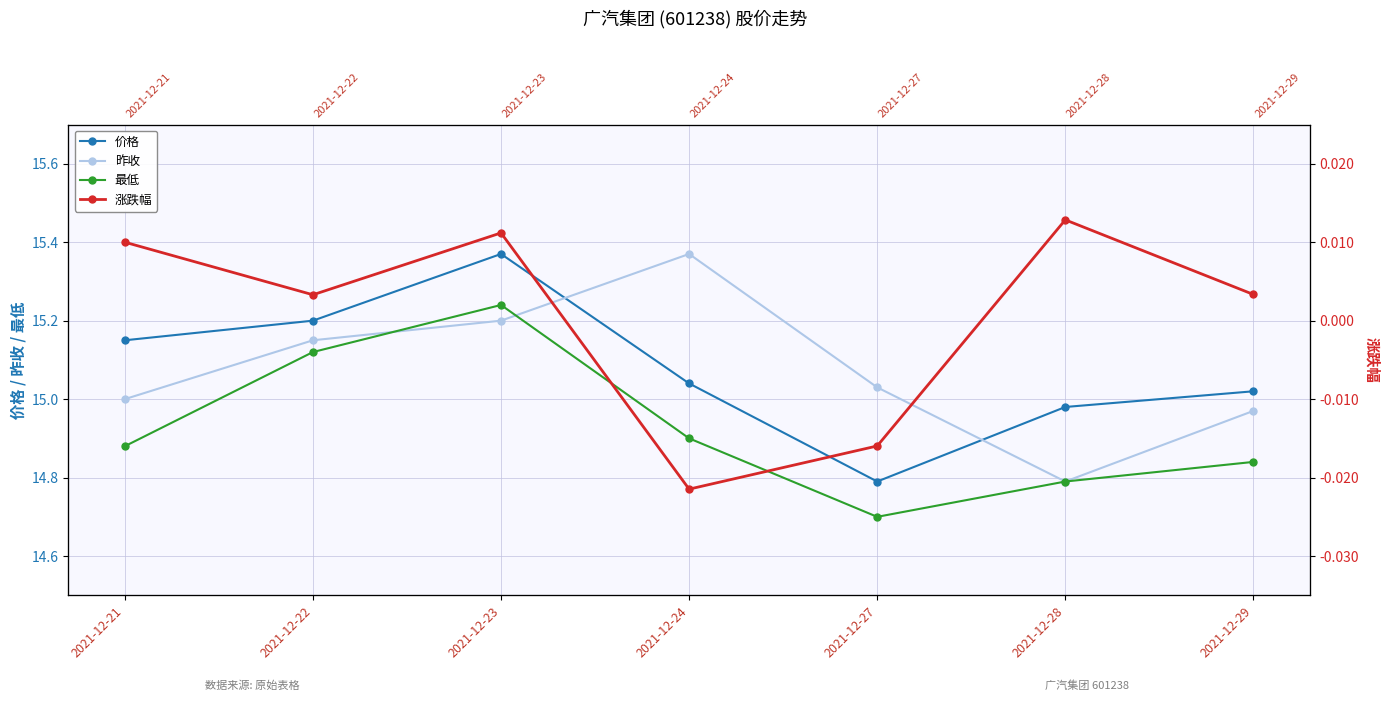

What is the difference between the 价格 values at 2021-12-21 and 2021-12-28?

0.2